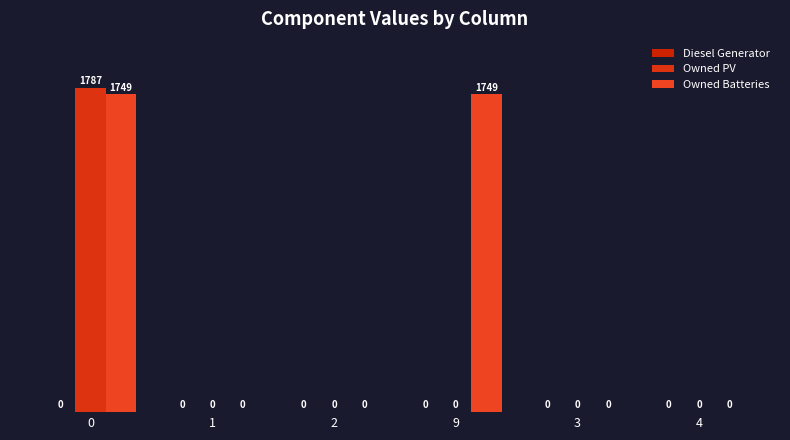

Where is Owned PV nearest to the value 893?

1